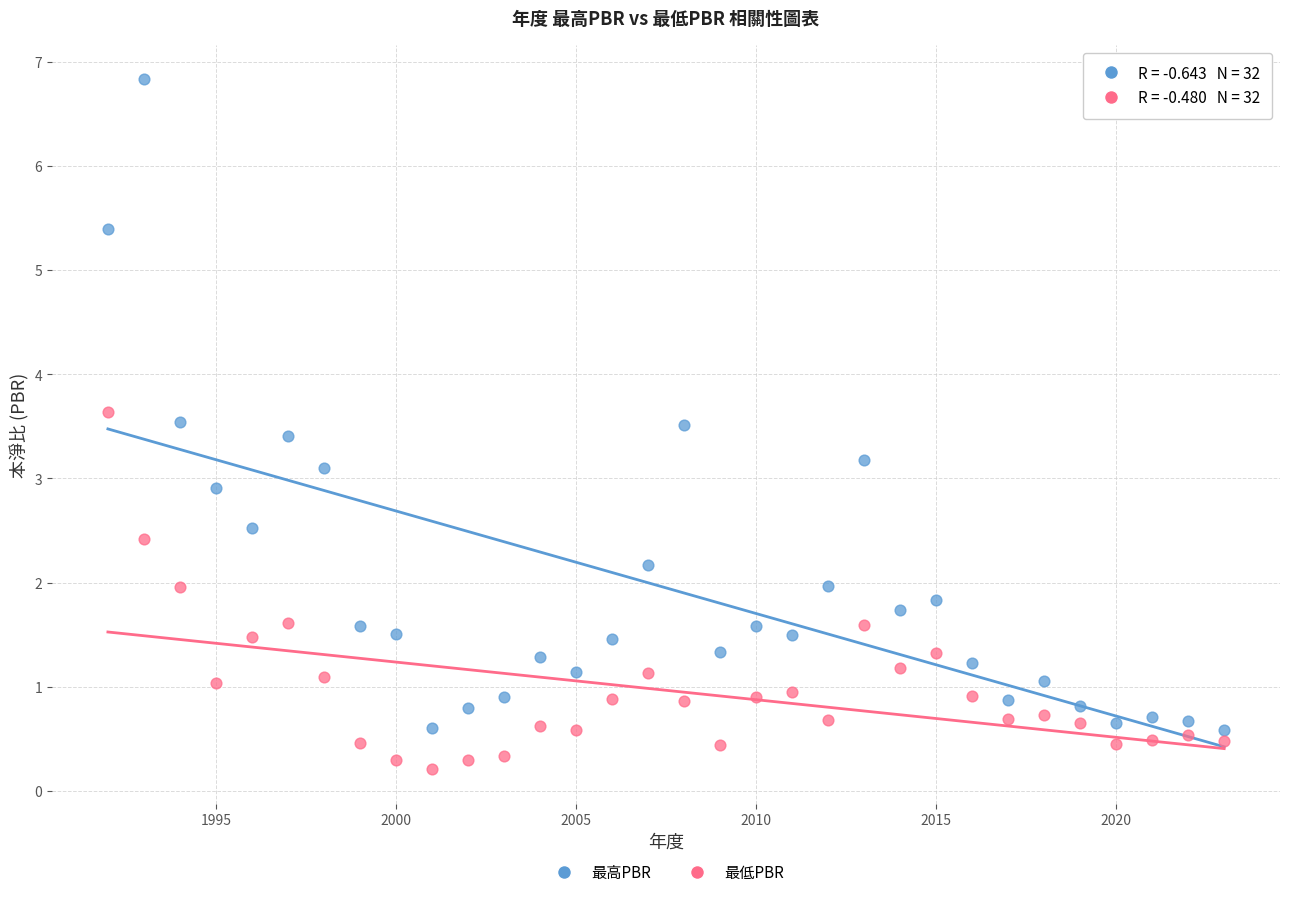

What is the X range (max minus min) for the scatter plot?

31.0